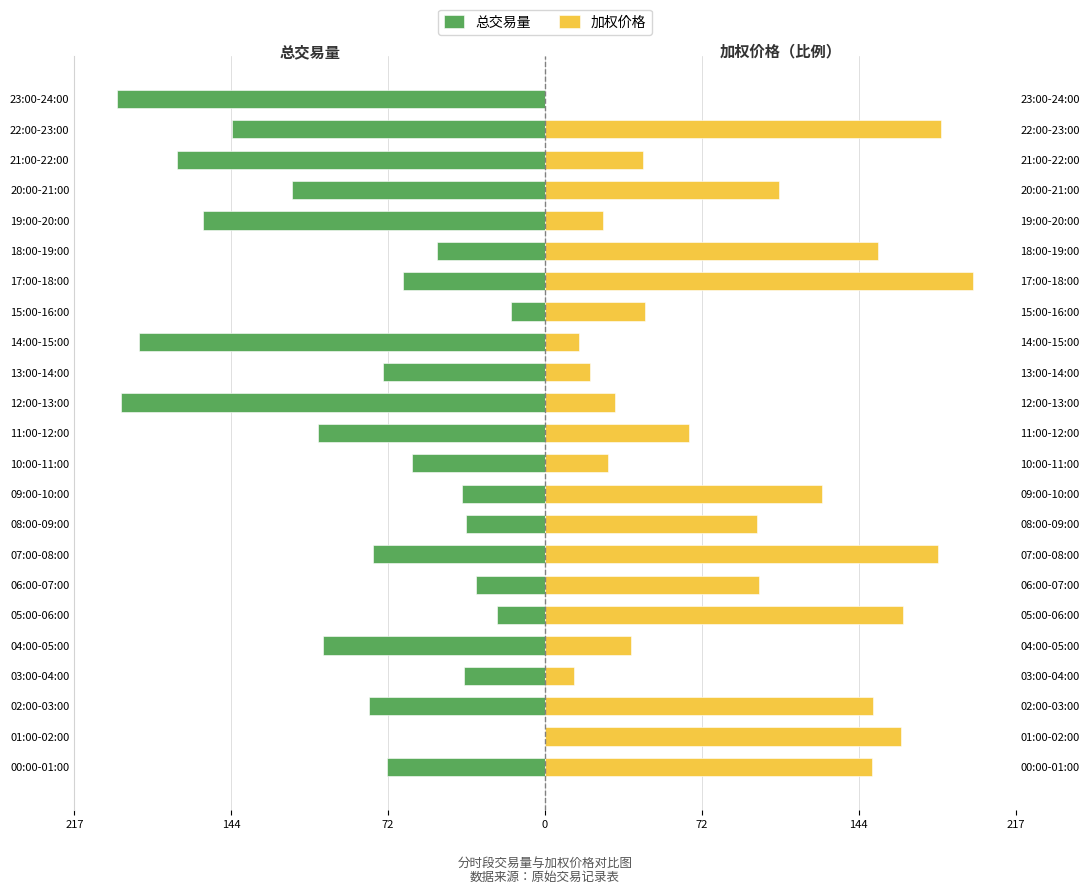

What is the value of the 总交易量 bar at the 17th from the left?

-65.2